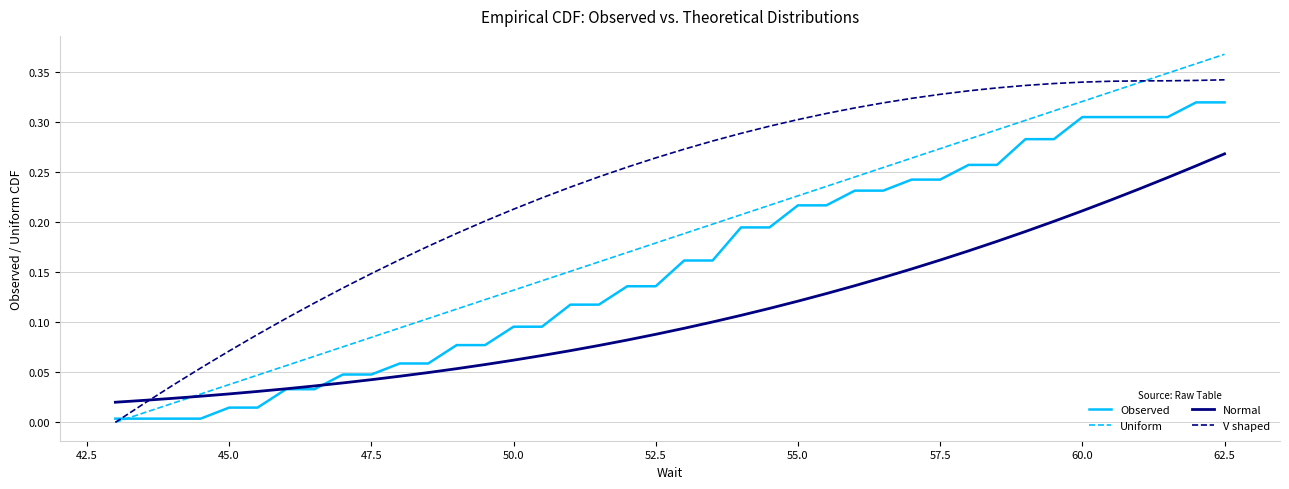

How many series are shown in this chart?

4